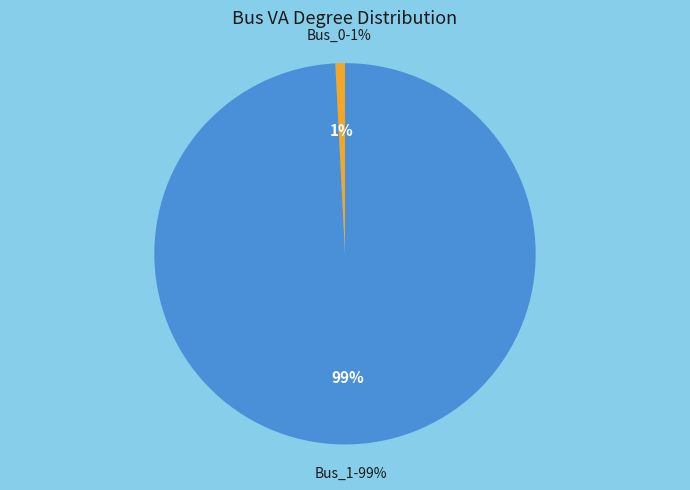

Does Bus_1 represent more than half of the total?

Yes